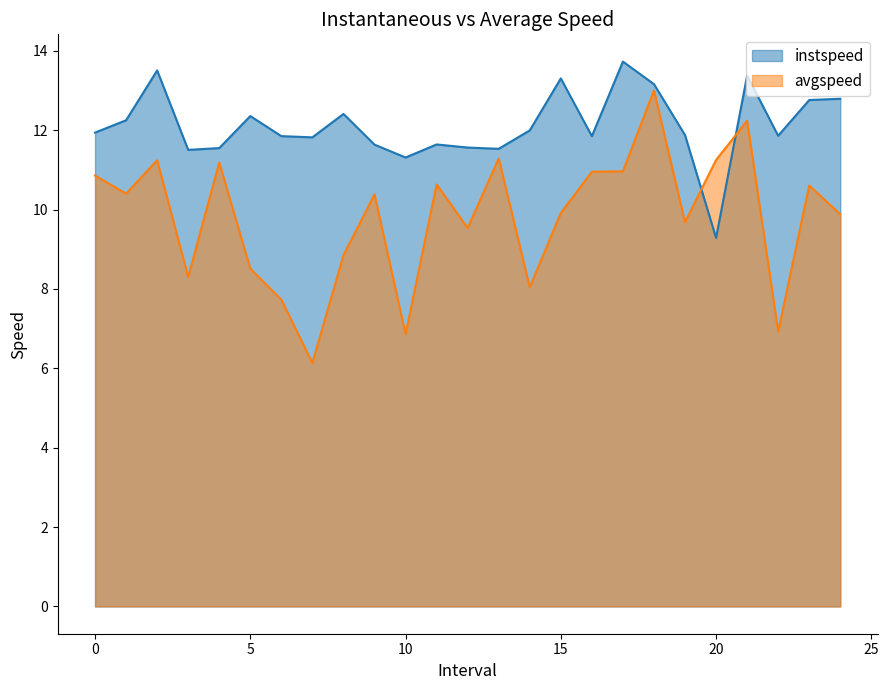

Between 20 and 3, which is larger?

3